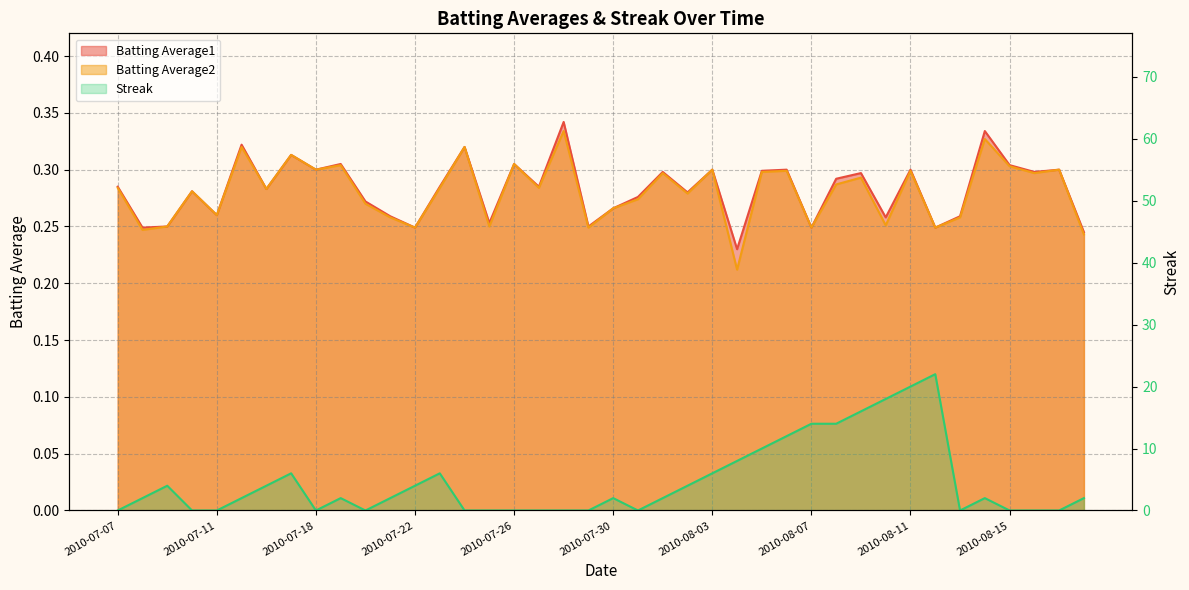

What is the value of the Batting Average1 point at the 25th from the left?

0.3